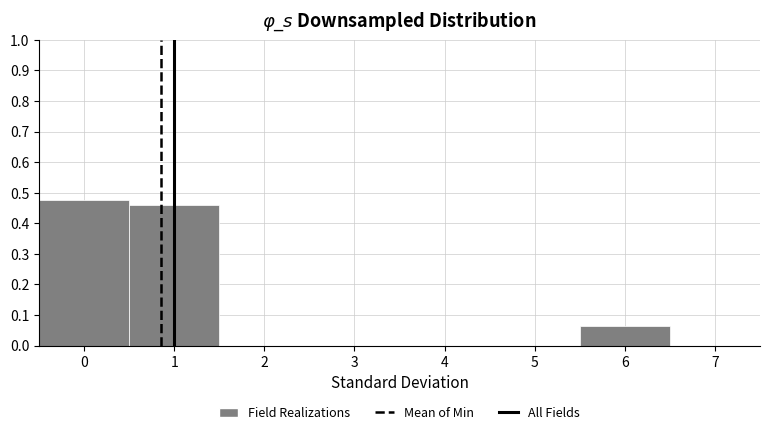

Reading left to right, list every bar in this chart as the range it spans on the x-axis followed by its height. The values are not printed on the chart, so give them approximately, as read against the axis.

-0.5 to 0.5: 0.48
0.5 to 1.5: 0.46
1.5 to 2.5: 0
2.5 to 3.5: 0
3.5 to 4.5: 0
4.5 to 5.5: 0
5.5 to 6.5: 0.07